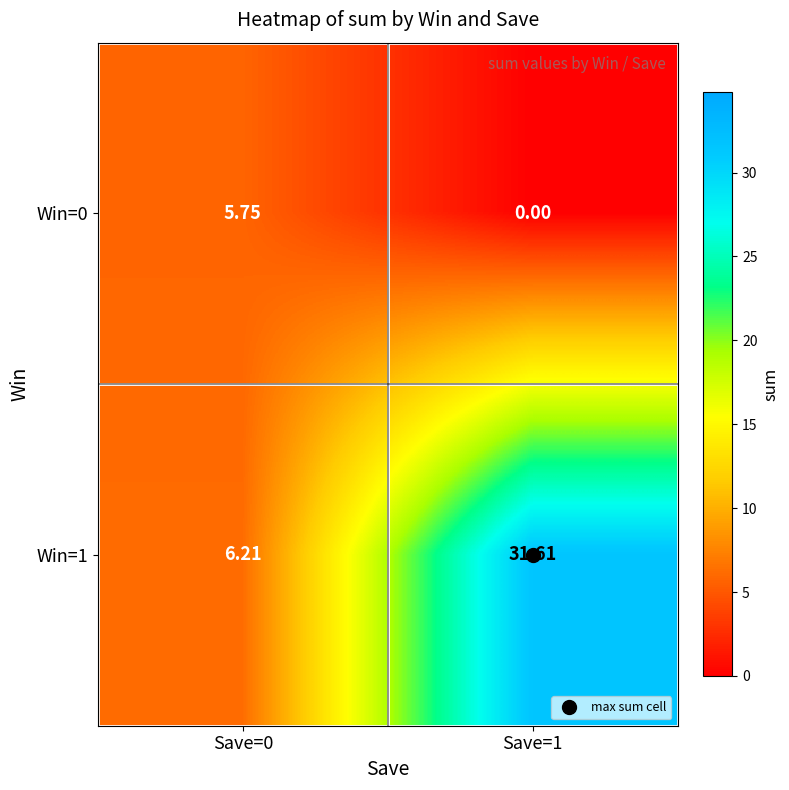

Is the value of Win=1 at Save=1 greater than the value of Win=0 at Save=1?

Yes